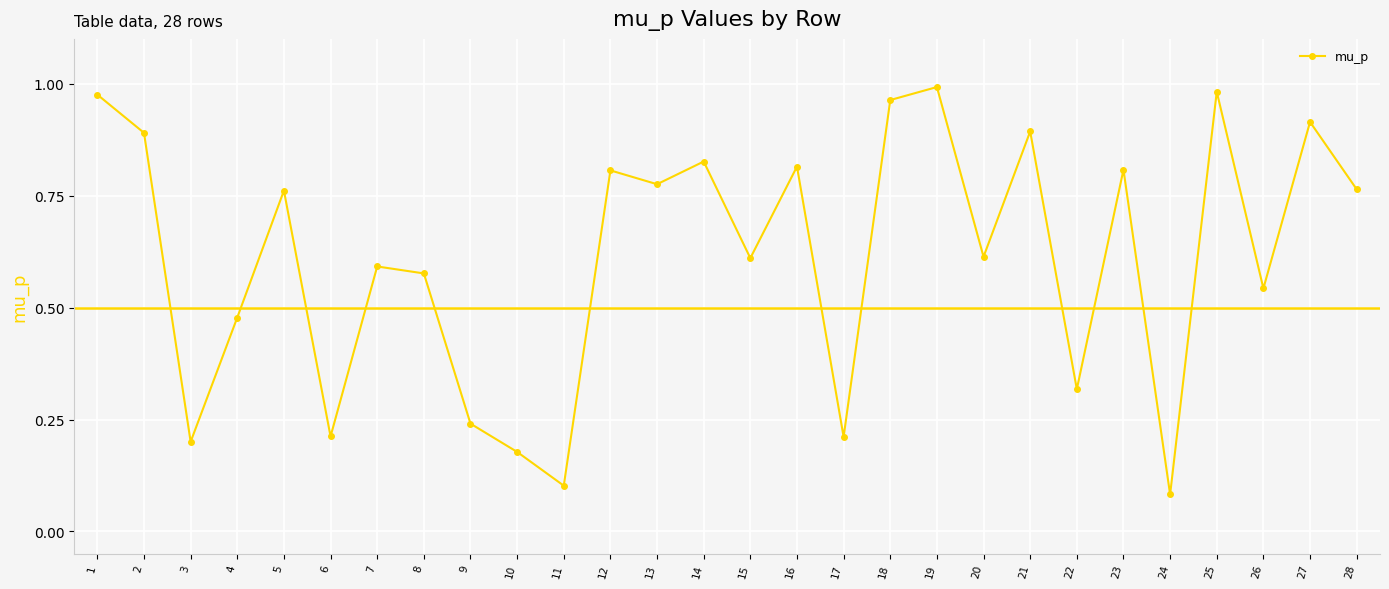

True or false: the data shows 0.3 at 3.

False